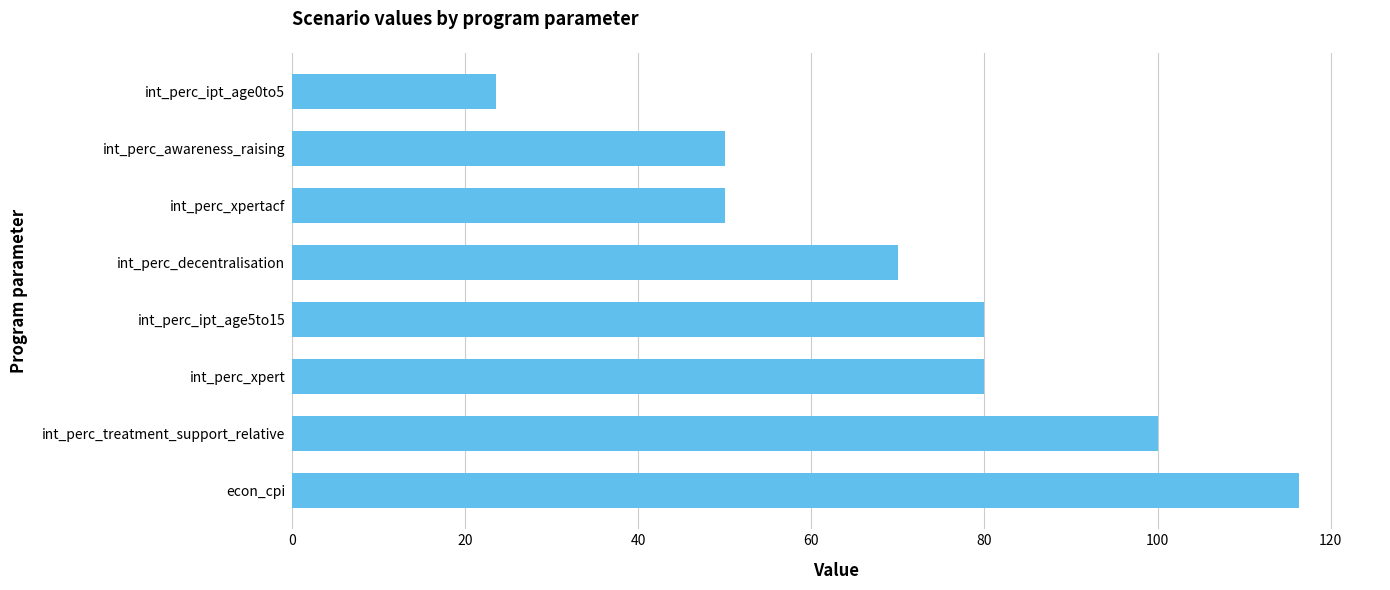

Reading top to bottom, extract all data points from this chart.

int_perc_ipt_age0to5=23.6	int_perc_awareness_raising=50.0	int_perc_xpertacf=50.0	int_perc_decentralisation=70.0	int_perc_ipt_age5to15=80.0	int_perc_xpert=80.0	int_perc_treatment_support_relative=100.0	econ_cpi=116.4